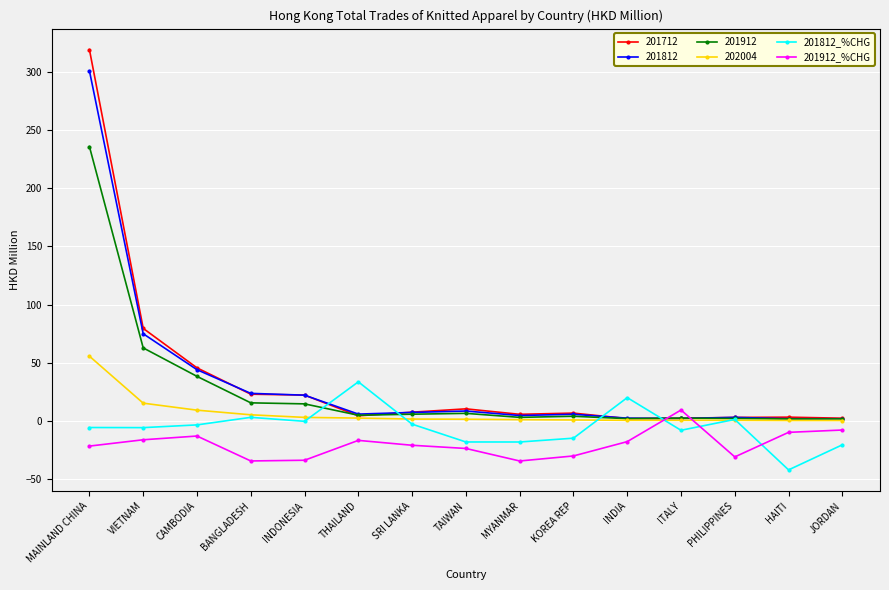

What is the smallest value displayed?

-42.1